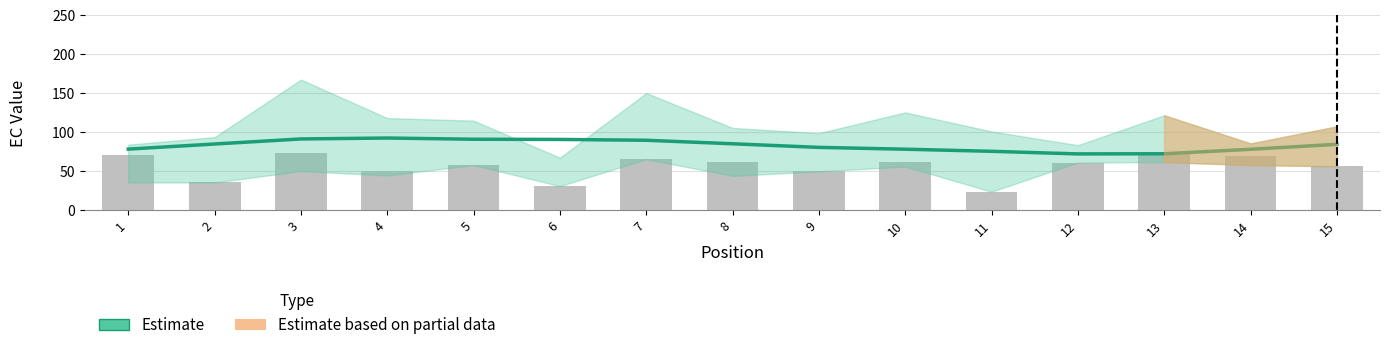

Between 7 and 14, which series saw the biggest shift?

Estimate